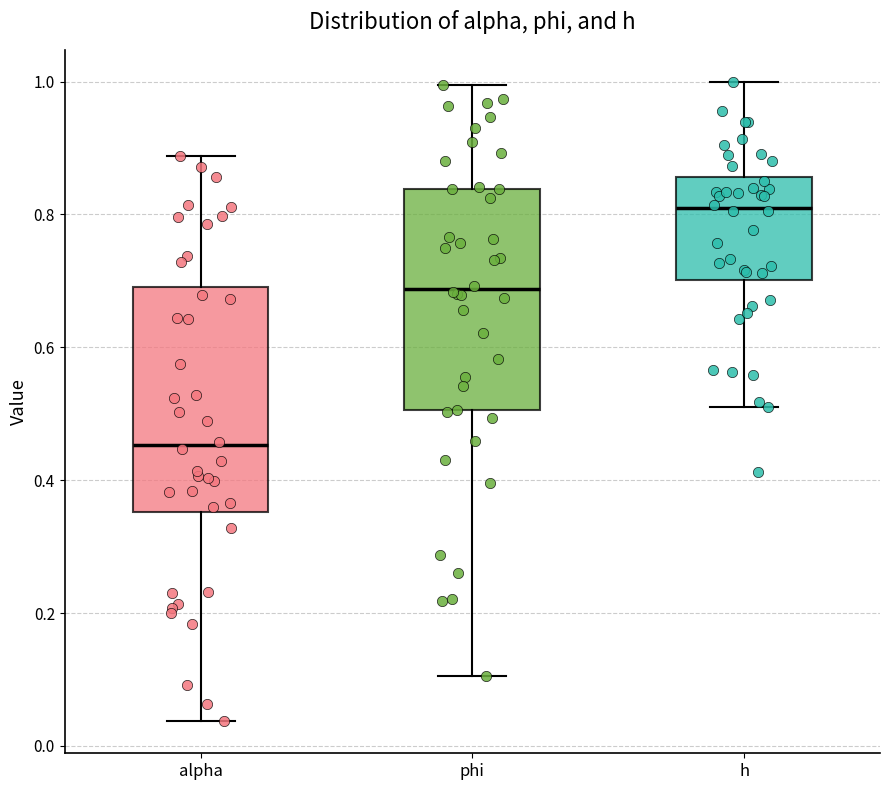

Which box has the highest median line?

h